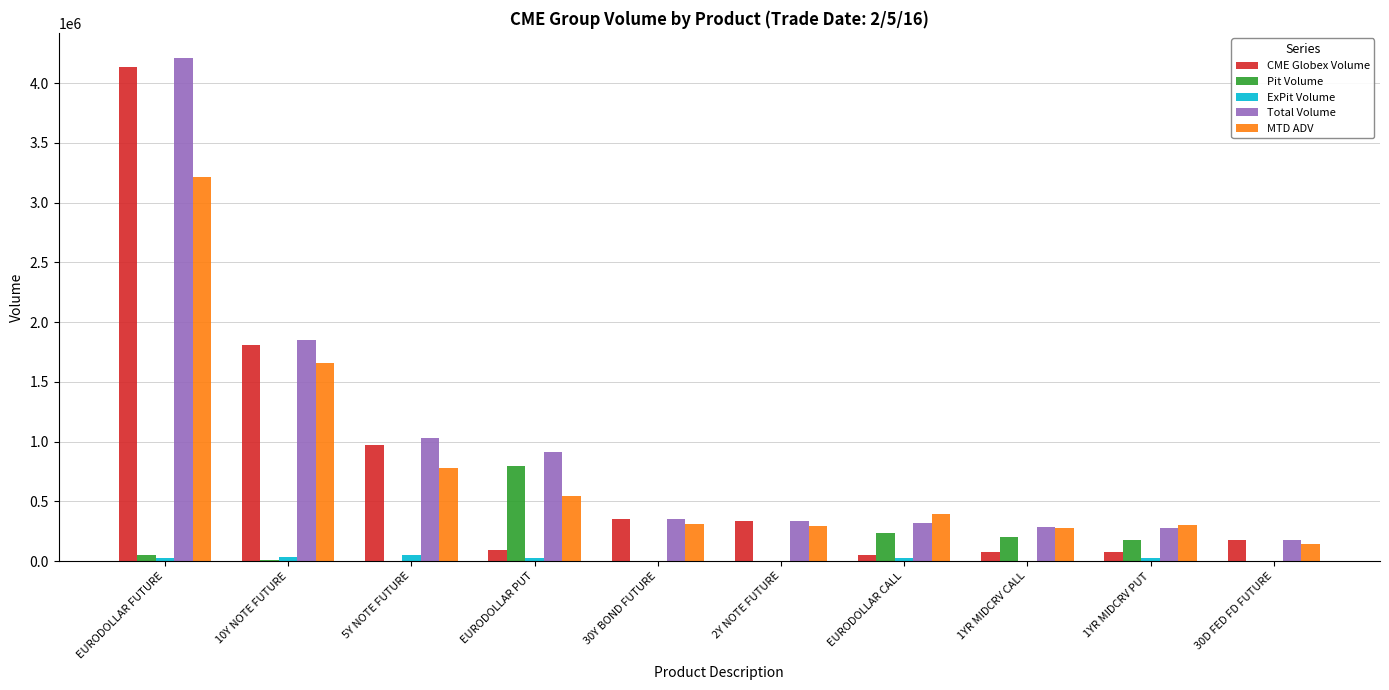

Which series changed the most between 5Y NOTE FUTURE and 1YR MIDCRV PUT?

CME Globex Volume